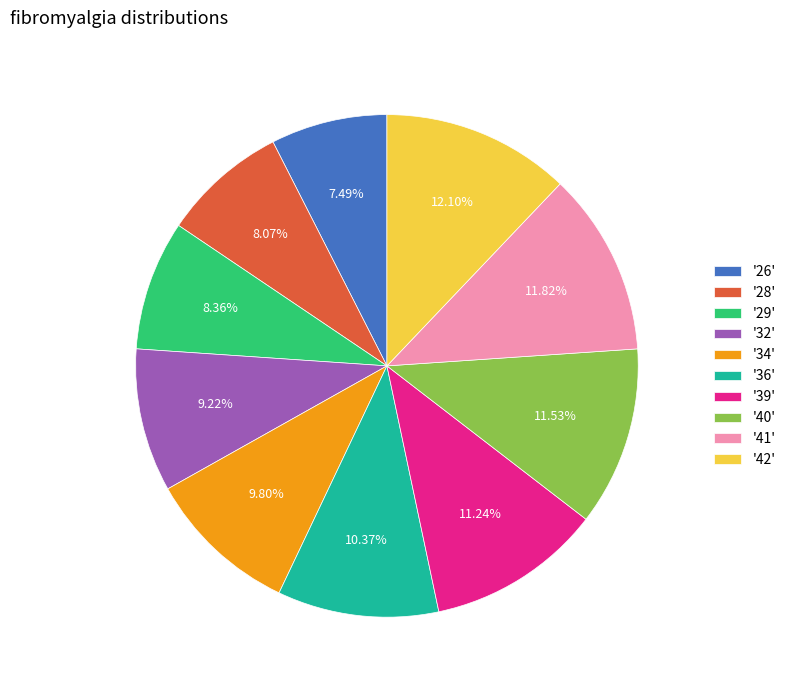

Which has a higher value, '28' or '42'?

'42'